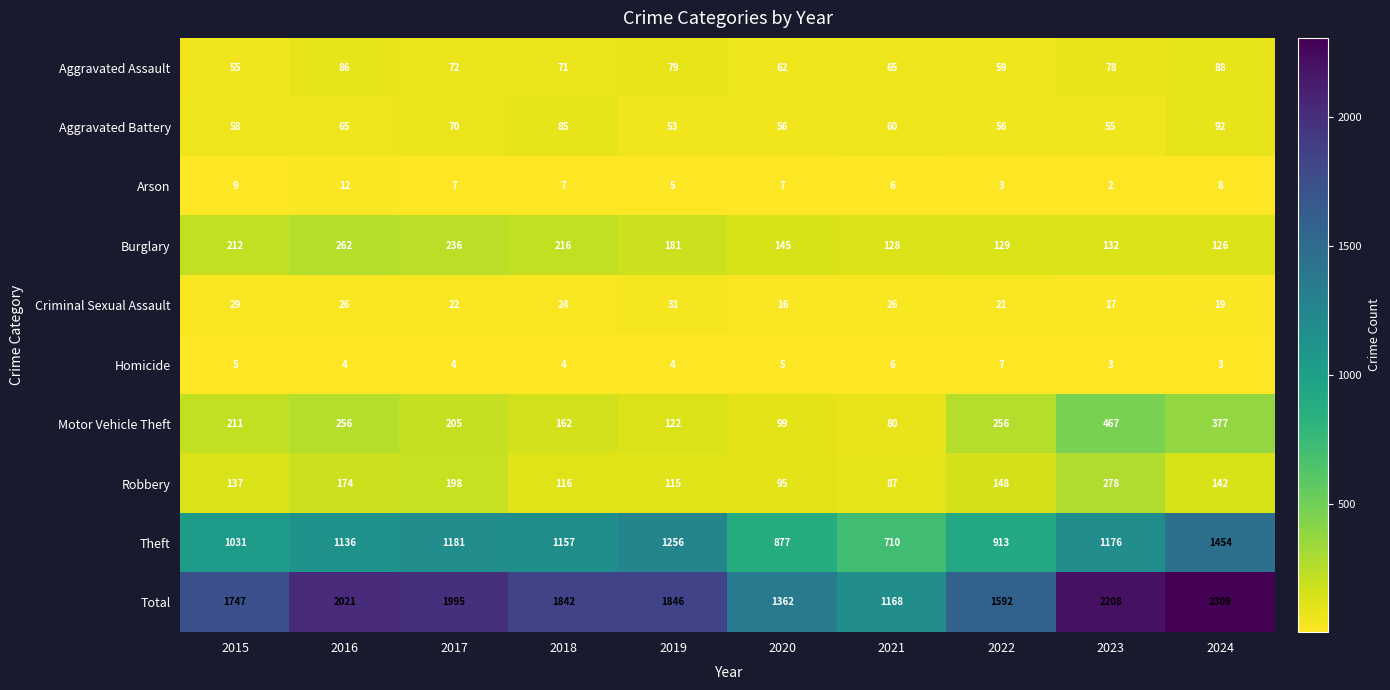

What is the average value of the Theft series?

1089